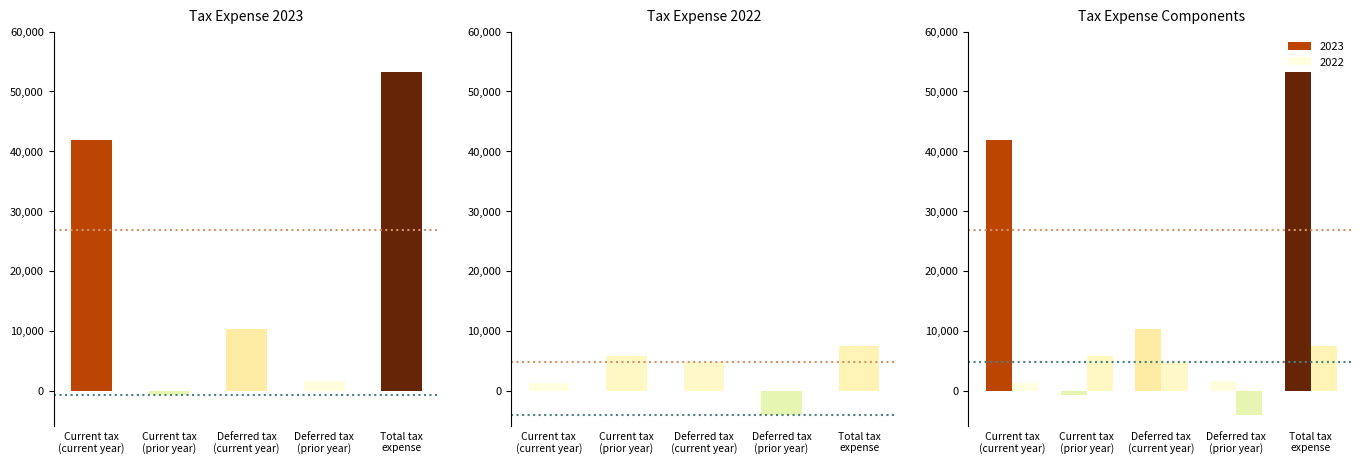

Which series changed the most between Current tax
(prior year) and Deferred tax
(current year)?

2023